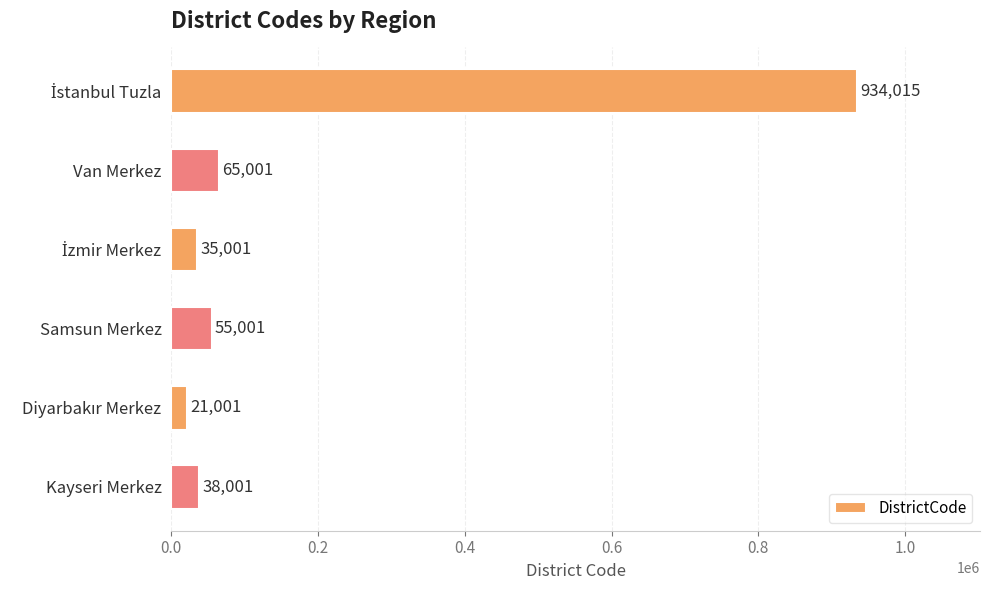

What position from the bottom is Samsun Merkez?

3